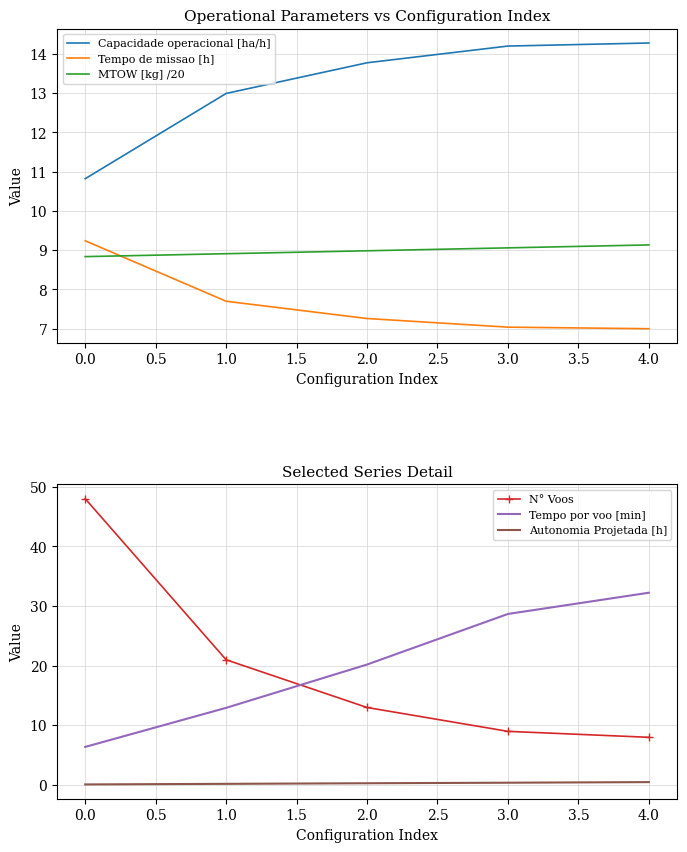

True or false: Capacidade operacional [ha/h] and Tempo de missao [h] cross at least once.

False